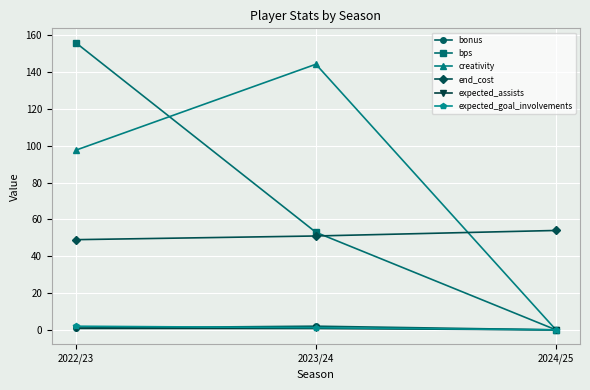

At which category is the sum across all series the highest?

2022/23